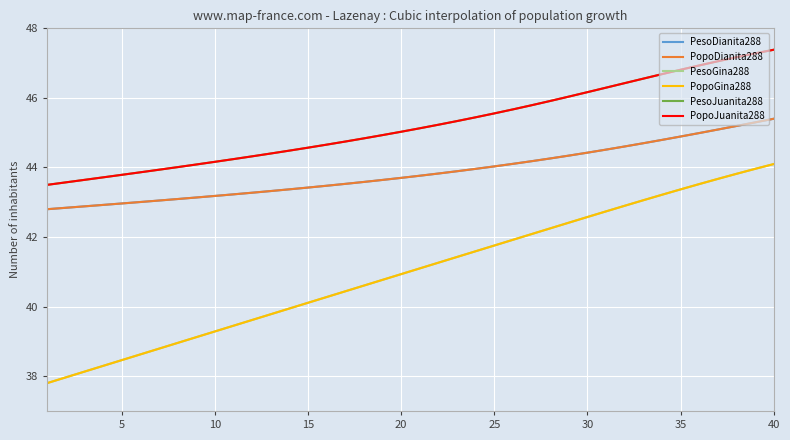

Is this an area chart (filled region under the line)?

No